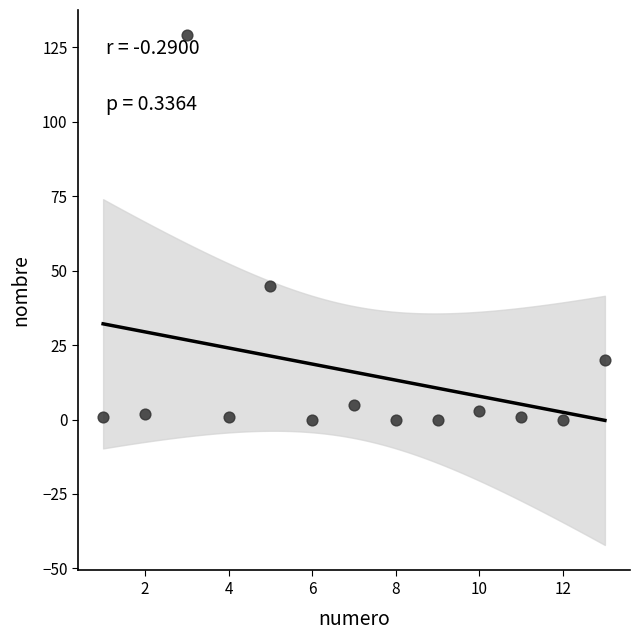

What Y value in the scatter plot is closest to 64?

45